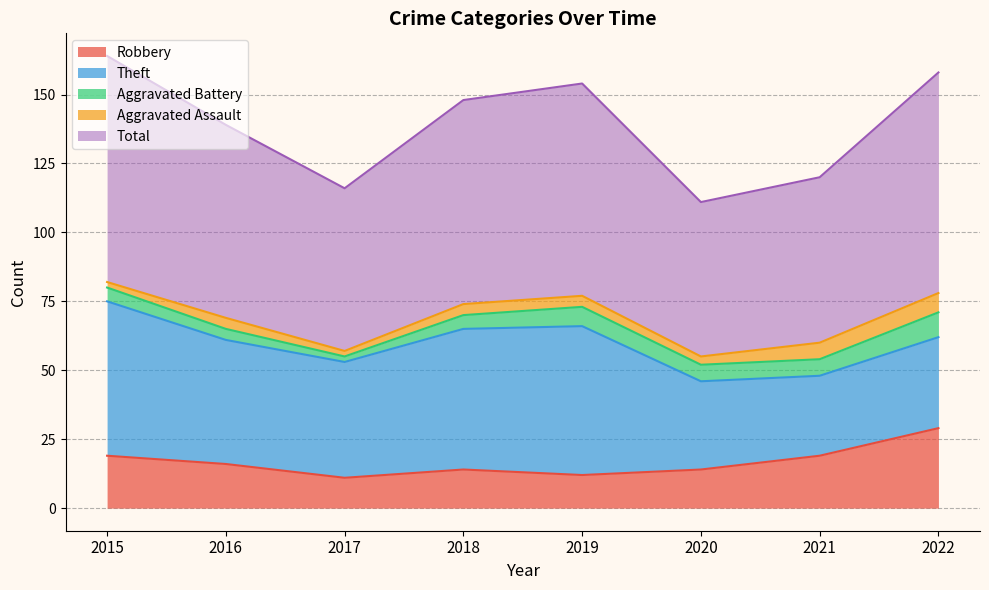

Is the value of Total at 2016 greater than the value of Aggravated Assault at 2020?

Yes